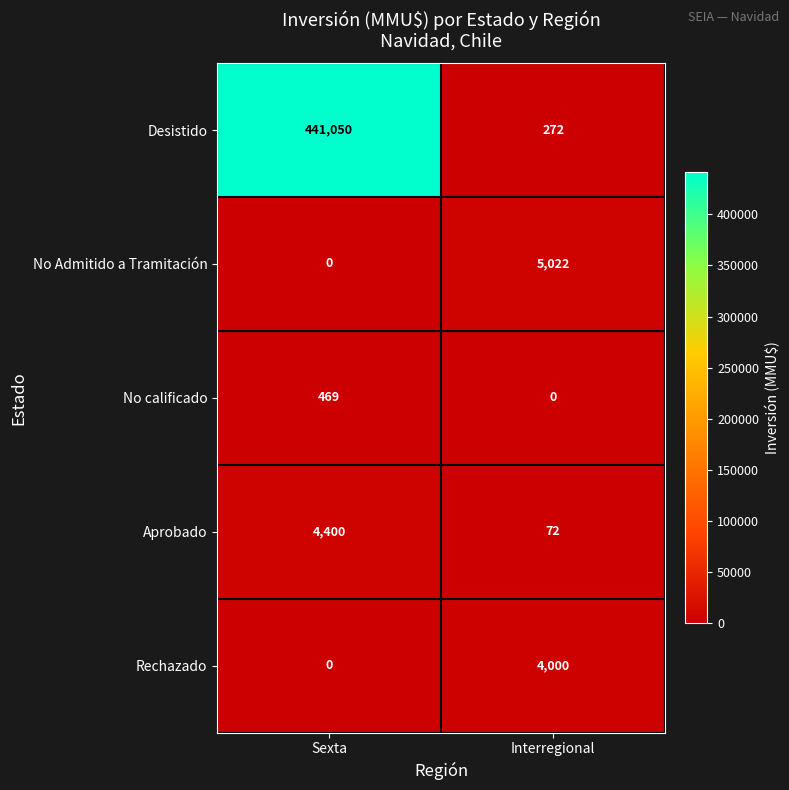

How many categories are shown in the chart?

2